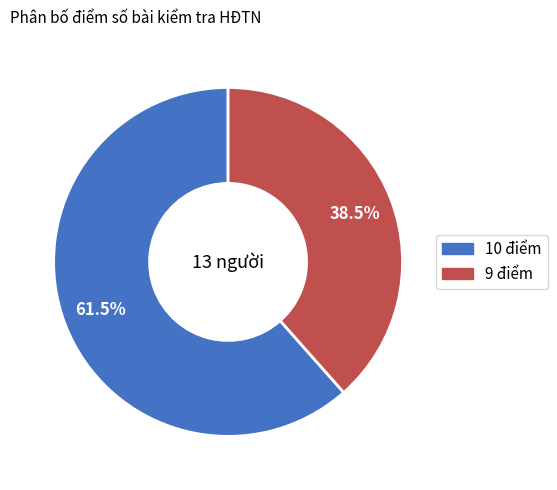

How many slices are in this pie chart?

2